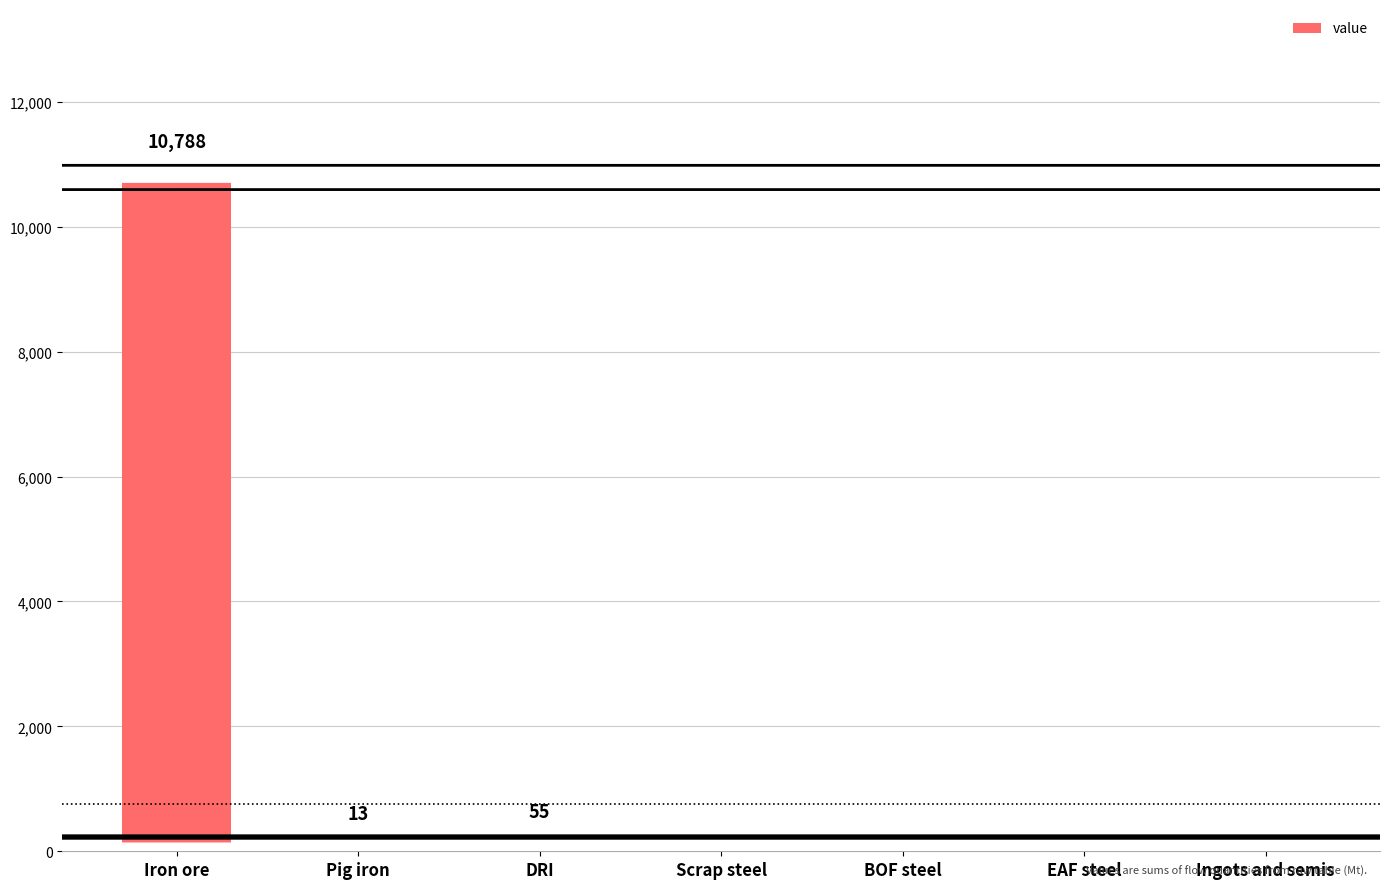

What is the maximum value shown in the chart?

10787.8